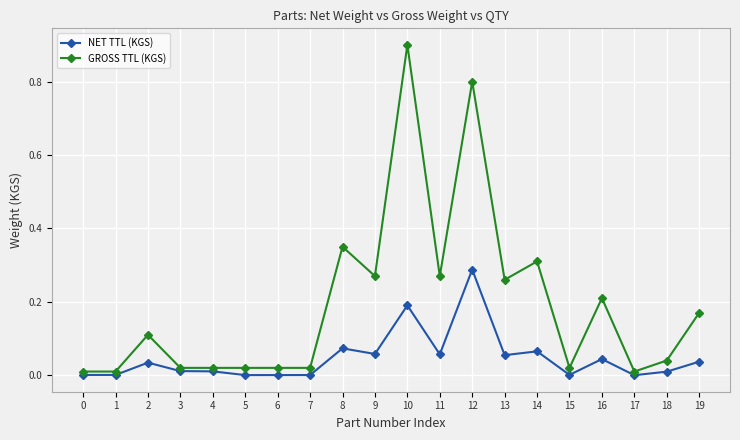

What are all the series names shown in the legend?

NET TTL (KGS), GROSS TTL (KGS)